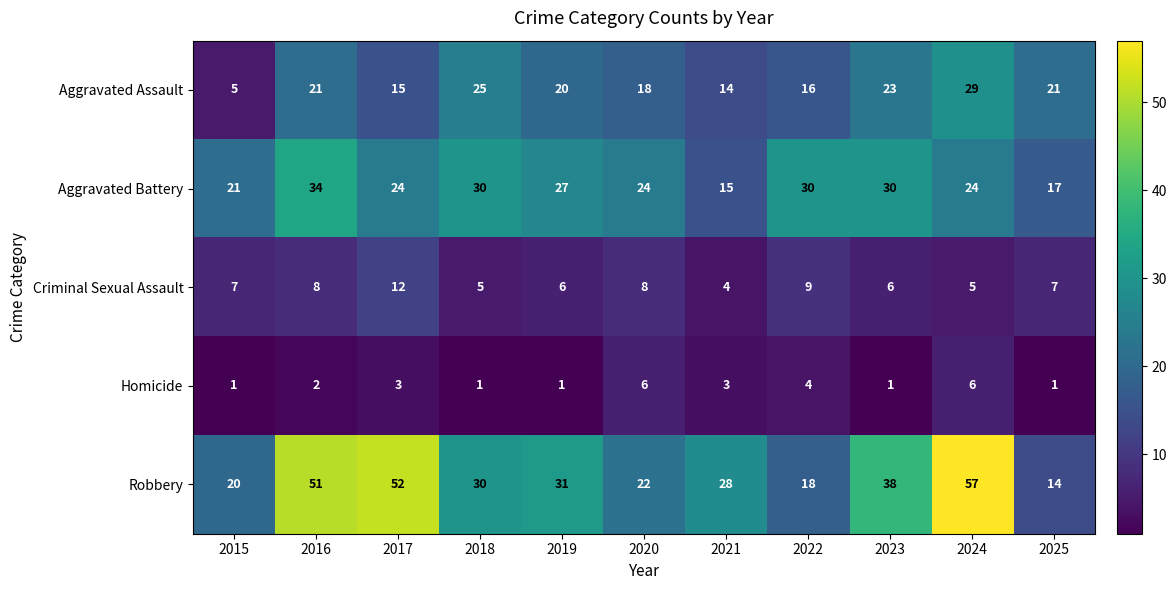

The Aggravated Battery series shows 30 at 2018. True or false?

True